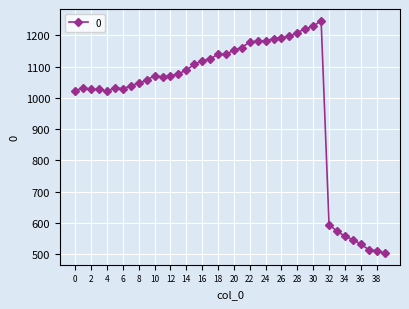

What is the difference between the maximum and second lowest values?

735